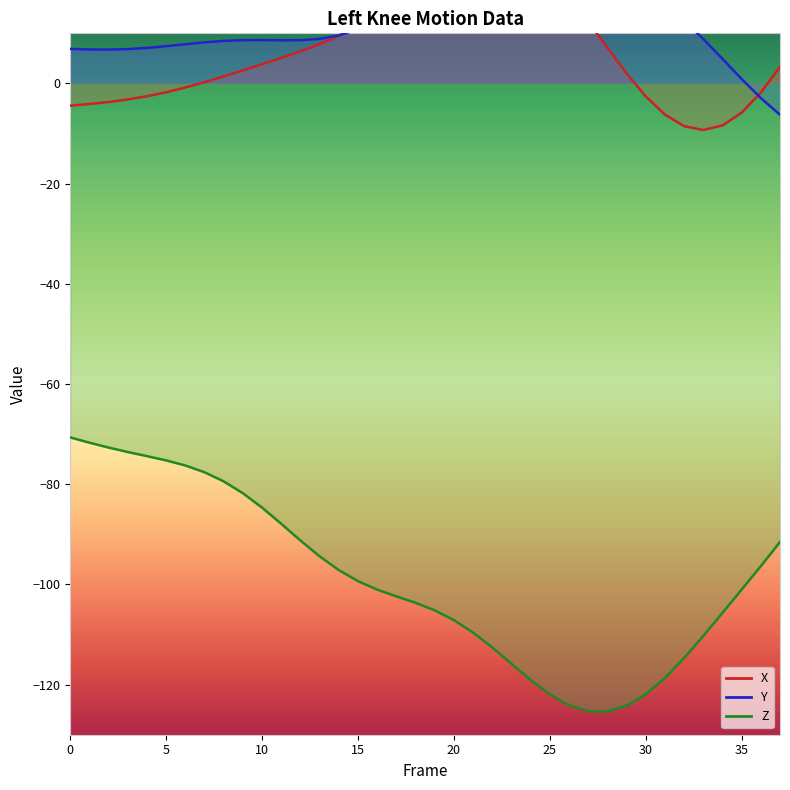

How many values in the Z series exceed -101?

18